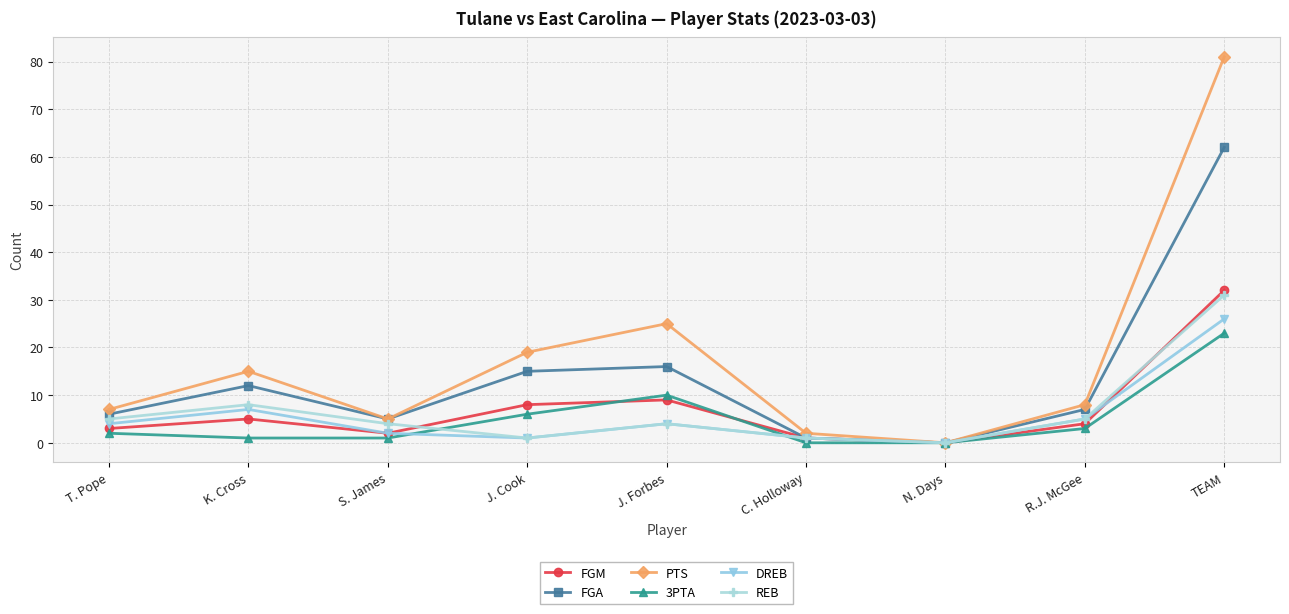

What is the difference between the maximum and second lowest values in the REB series?

30